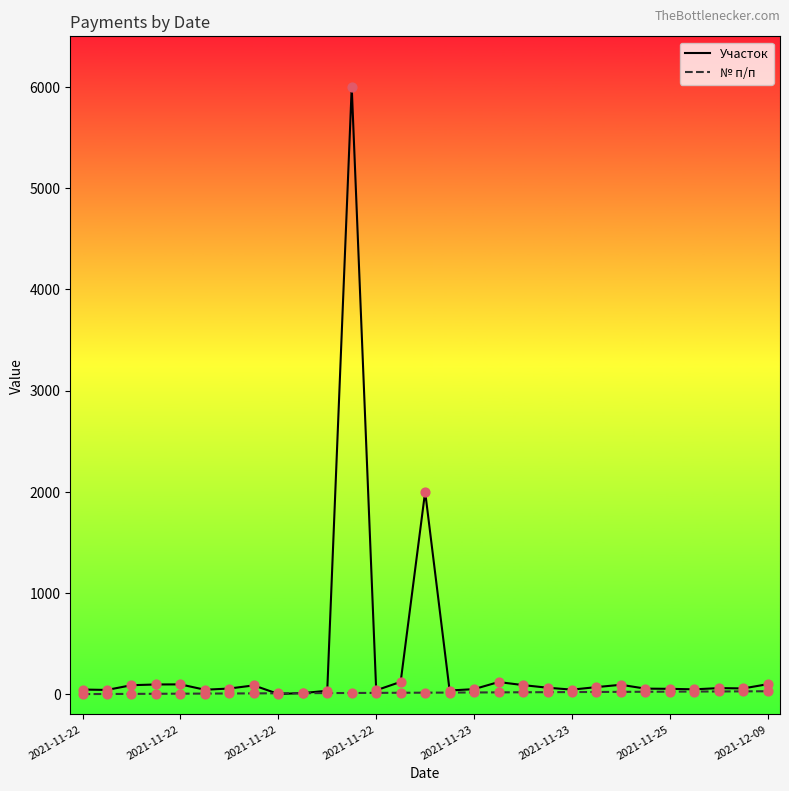

What is the greatest value displayed?

6000.0